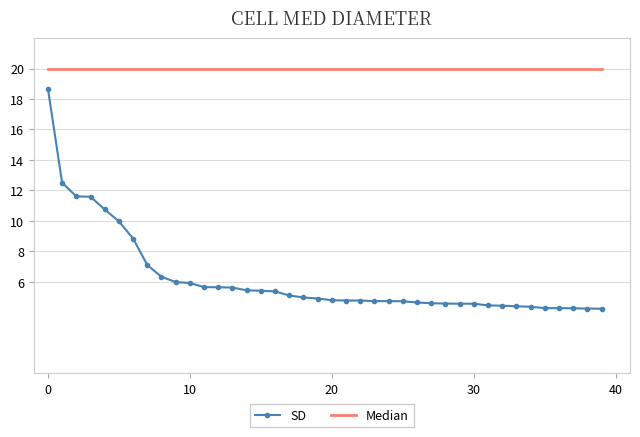

Rank the series by their maximum value, from highest to lowest.

Median, SD